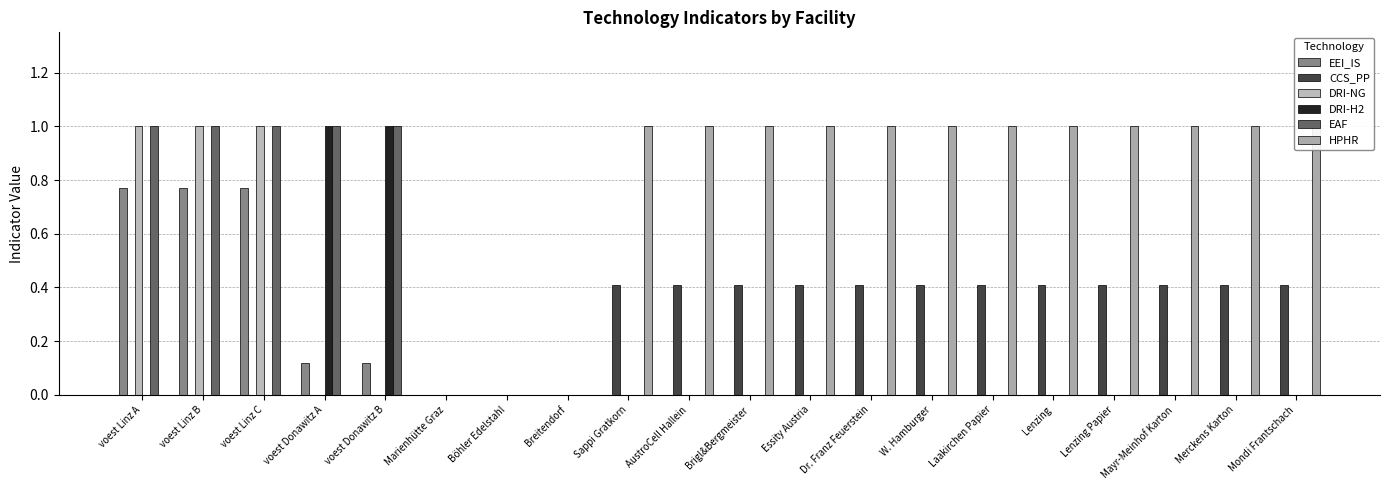

Reading left to right, transcribe all the data shown in this chart.

EEI_IS: voest Linz A=0.8	voest Linz B=0.8	voest Linz C=0.8	voest Donawitz A=0.1	voest Donawitz B=0.1	Marienhütte Graz=0.0	Böhler Edelstahl=0.0	Breitendorf=0.0	Sappi Gratkorn=0.0	AustroCell Hallein=0.0	Brigl&Bergmeister=0.0	Essity Austria=0.0	Dr. Franz Feuerstein=0.0	W. Hamburger=0.0	Laakirchen Papier=0.0	Lenzing=0.0	Lenzing Papier=0.0	Mayr-Meinhof Karton=0.0	Merckens Karton=0.0	Mondi Frantschach=0.0
CCS_PP: voest Linz A=0.0	voest Linz B=0.0	voest Linz C=0.0	voest Donawitz A=0.0	voest Donawitz B=0.0	Marienhütte Graz=0.0	Böhler Edelstahl=0.0	Breitendorf=0.0	Sappi Gratkorn=0.4	AustroCell Hallein=0.4	Brigl&Bergmeister=0.4	Essity Austria=0.4	Dr. Franz Feuerstein=0.4	W. Hamburger=0.4	Laakirchen Papier=0.4	Lenzing=0.4	Lenzing Papier=0.4	Mayr-Meinhof Karton=0.4	Merckens Karton=0.4	Mondi Frantschach=0.4
DRI-NG: voest Linz A=1.0	voest Linz B=1.0	voest Linz C=1.0	voest Donawitz A=0.0	voest Donawitz B=0.0	Marienhütte Graz=0.0	Böhler Edelstahl=0.0	Breitendorf=0.0	Sappi Gratkorn=0.0	AustroCell Hallein=0.0	Brigl&Bergmeister=0.0	Essity Austria=0.0	Dr. Franz Feuerstein=0.0	W. Hamburger=0.0	Laakirchen Papier=0.0	Lenzing=0.0	Lenzing Papier=0.0	Mayr-Meinhof Karton=0.0	Merckens Karton=0.0	Mondi Frantschach=0.0
DRI-H2: voest Linz A=0.0	voest Linz B=0.0	voest Linz C=0.0	voest Donawitz A=1.0	voest Donawitz B=1.0	Marienhütte Graz=0.0	Böhler Edelstahl=0.0	Breitendorf=0.0	Sappi Gratkorn=0.0	AustroCell Hallein=0.0	Brigl&Bergmeister=0.0	Essity Austria=0.0	Dr. Franz Feuerstein=0.0	W. Hamburger=0.0	Laakirchen Papier=0.0	Lenzing=0.0	Lenzing Papier=0.0	Mayr-Meinhof Karton=0.0	Merckens Karton=0.0	Mondi Frantschach=0.0
EAF: voest Linz A=1.0	voest Linz B=1.0	voest Linz C=1.0	voest Donawitz A=1.0	voest Donawitz B=1.0	Marienhütte Graz=0.0	Böhler Edelstahl=0.0	Breitendorf=0.0	Sappi Gratkorn=0.0	AustroCell Hallein=0.0	Brigl&Bergmeister=0.0	Essity Austria=0.0	Dr. Franz Feuerstein=0.0	W. Hamburger=0.0	Laakirchen Papier=0.0	Lenzing=0.0	Lenzing Papier=0.0	Mayr-Meinhof Karton=0.0	Merckens Karton=0.0	Mondi Frantschach=0.0
HPHR: voest Linz A=0.0	voest Linz B=0.0	voest Linz C=0.0	voest Donawitz A=0.0	voest Donawitz B=0.0	Marienhütte Graz=0.0	Böhler Edelstahl=0.0	Breitendorf=0.0	Sappi Gratkorn=1.0	AustroCell Hallein=1.0	Brigl&Bergmeister=1.0	Essity Austria=1.0	Dr. Franz Feuerstein=1.0	W. Hamburger=1.0	Laakirchen Papier=1.0	Lenzing=1.0	Lenzing Papier=1.0	Mayr-Meinhof Karton=1.0	Merckens Karton=1.0	Mondi Frantschach=1.0